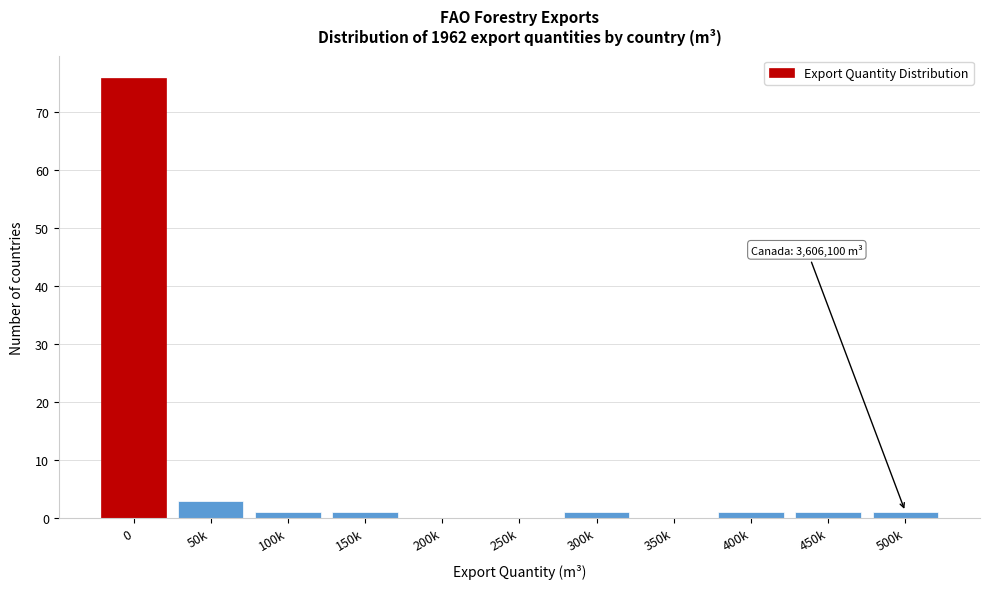

Reading right to left, what are all the values shown in this chart?

500k=1	450k=1	400k=1	350k=0	300k=1	250k=0	200k=0	150k=1	100k=1	50k=3	0=76